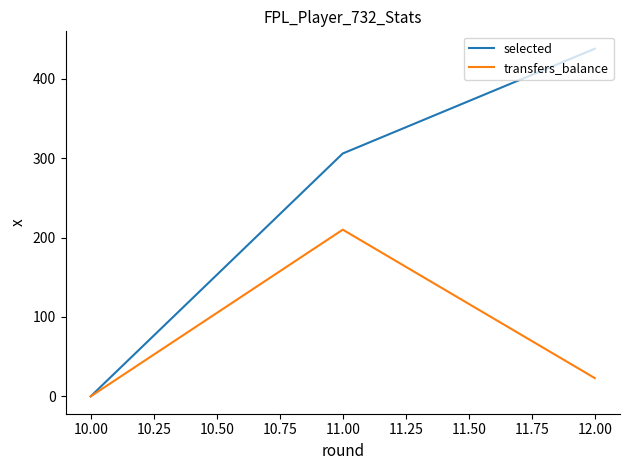

Count the number of data series in this chart.

2